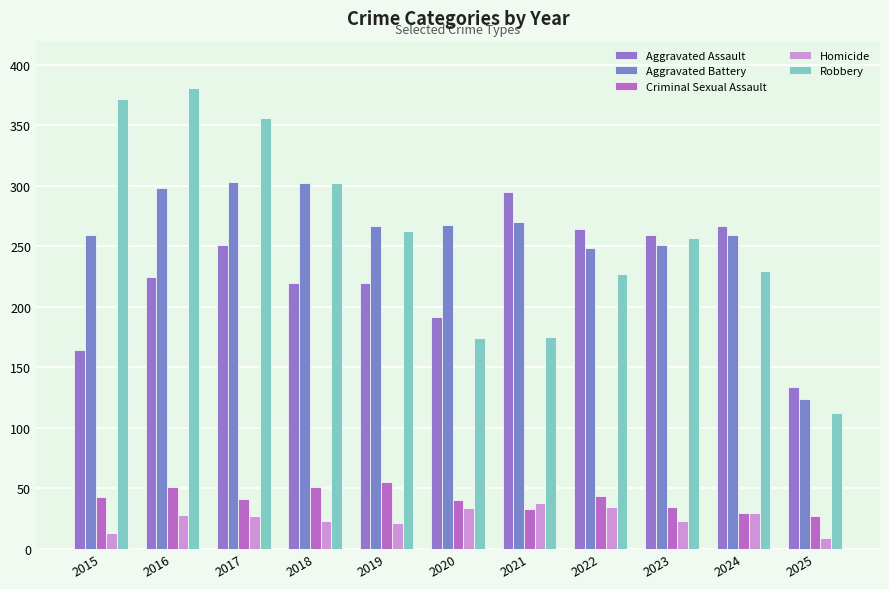

True or false: Aggravated Assault has a value of 519 at 2021.

False